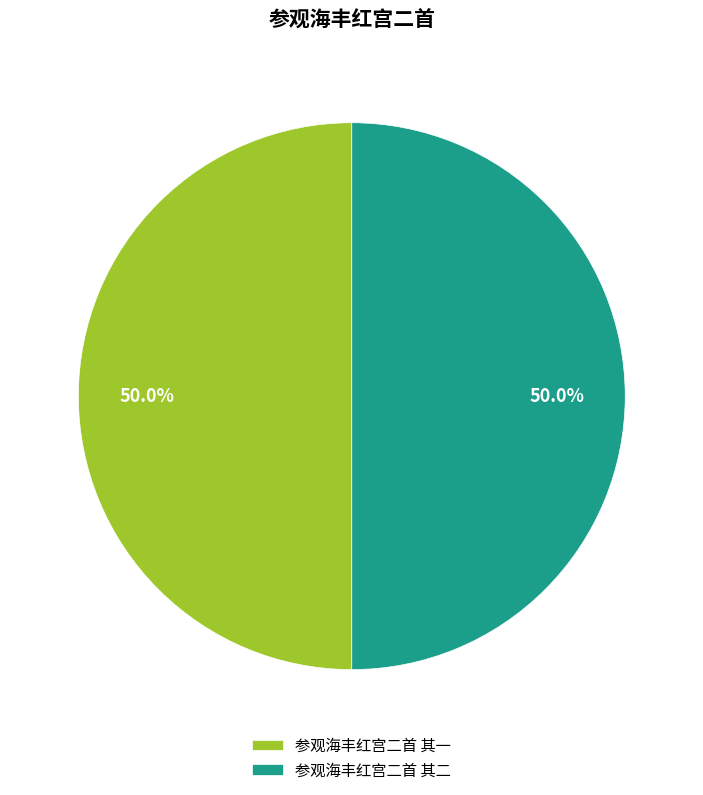

Approximately how many times larger is the value at 参观海丰红宫二首 其二 compared to 参观海丰红宫二首 其一?

1.0